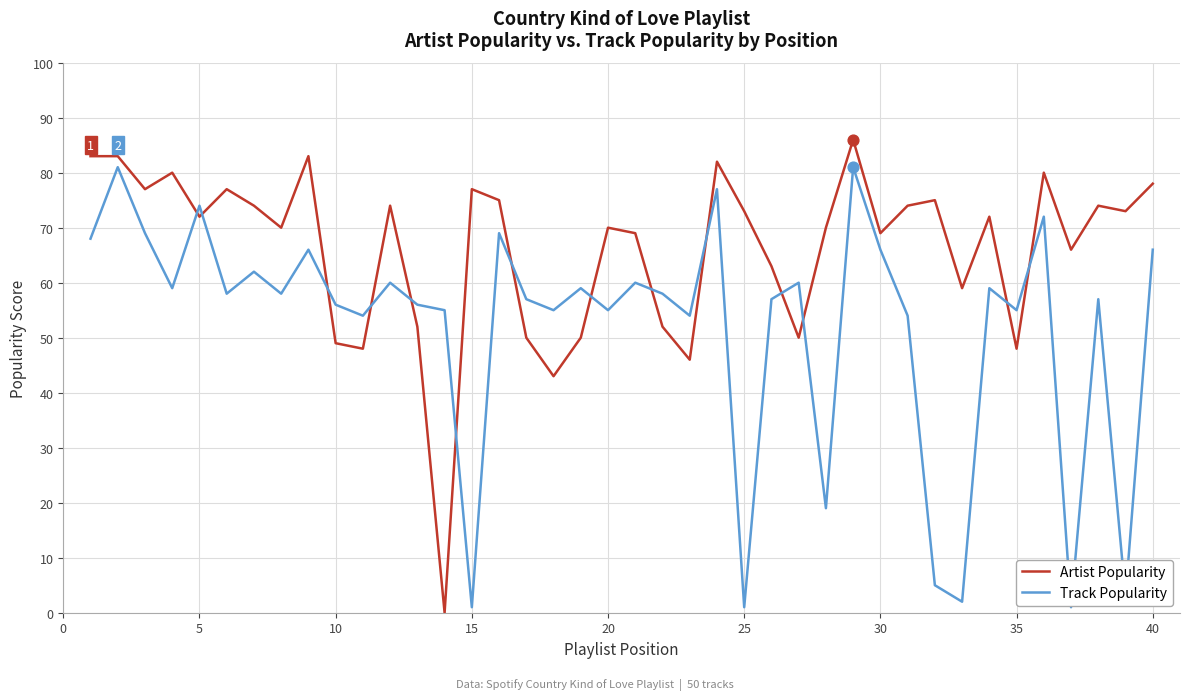

Which series has the largest total across all categories?

Artist Popularity